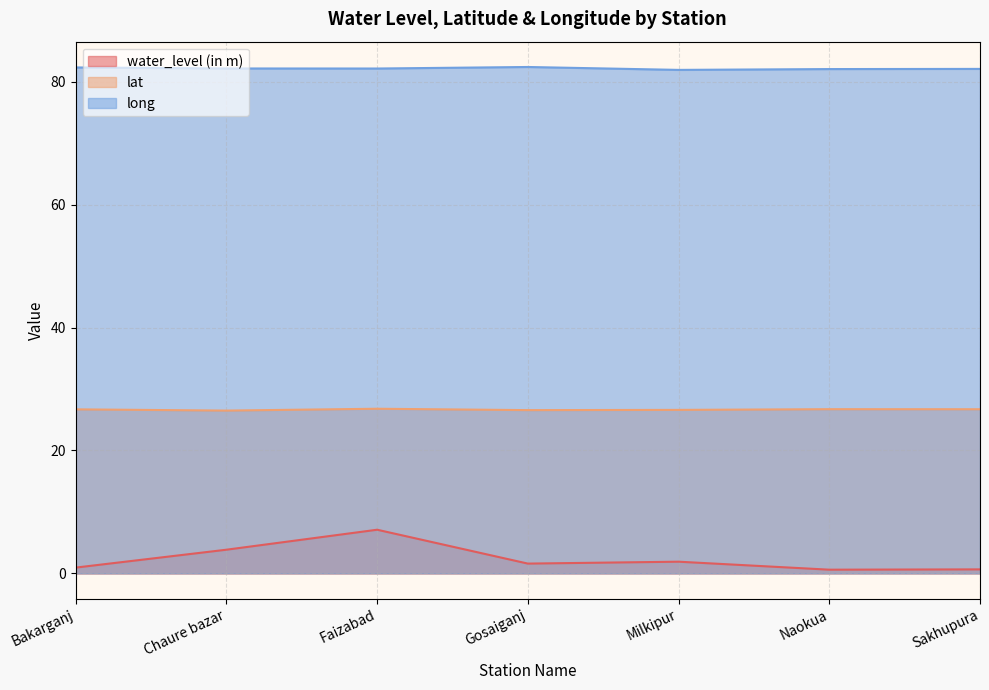

Is the value of water_level (in m) at Faizabad greater than the value of long at Gosaiganj?

No